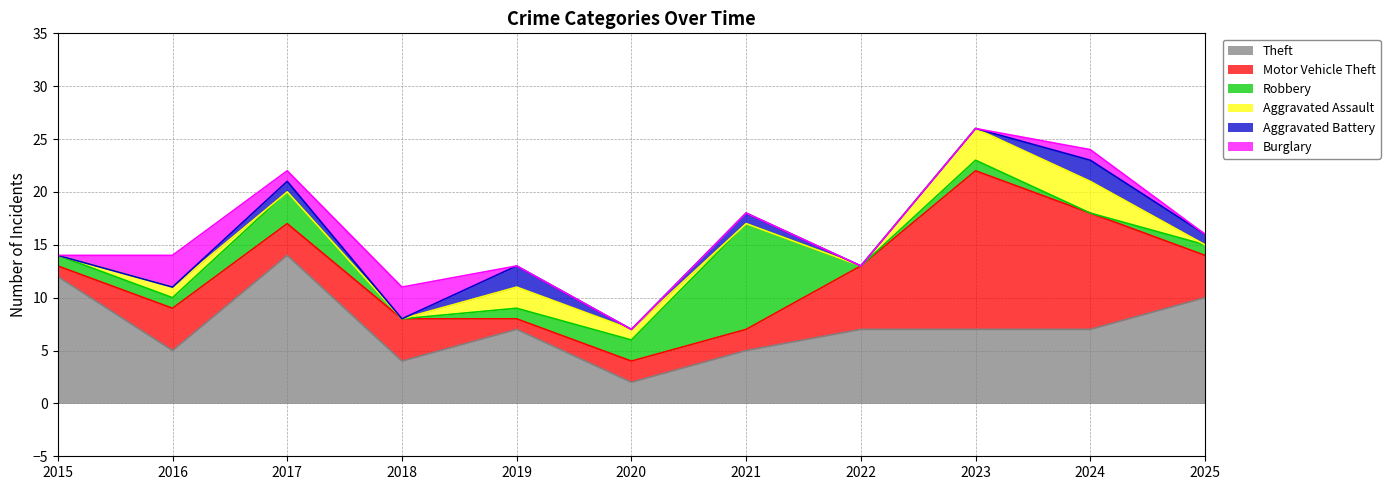

At which category does Burglary reach its first local peak?

2016